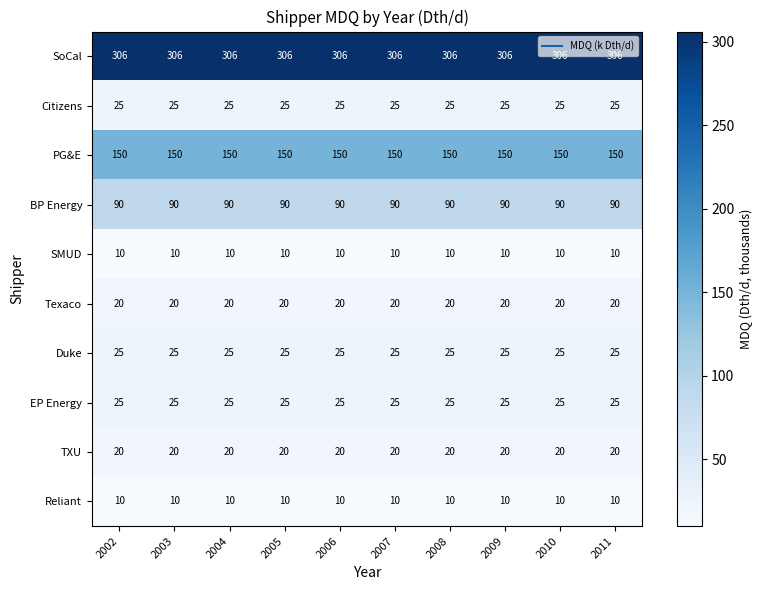

Is it true that Texaco equals 13 at 2006?

False